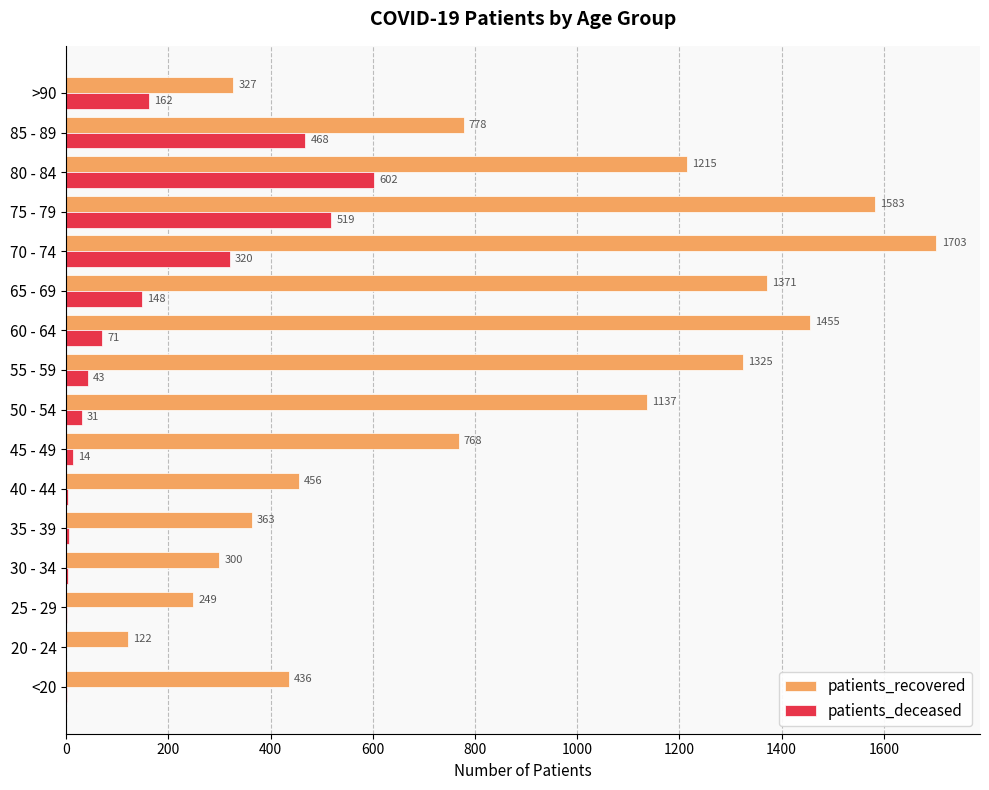

What is the sum of all patients_deceased values?

2392